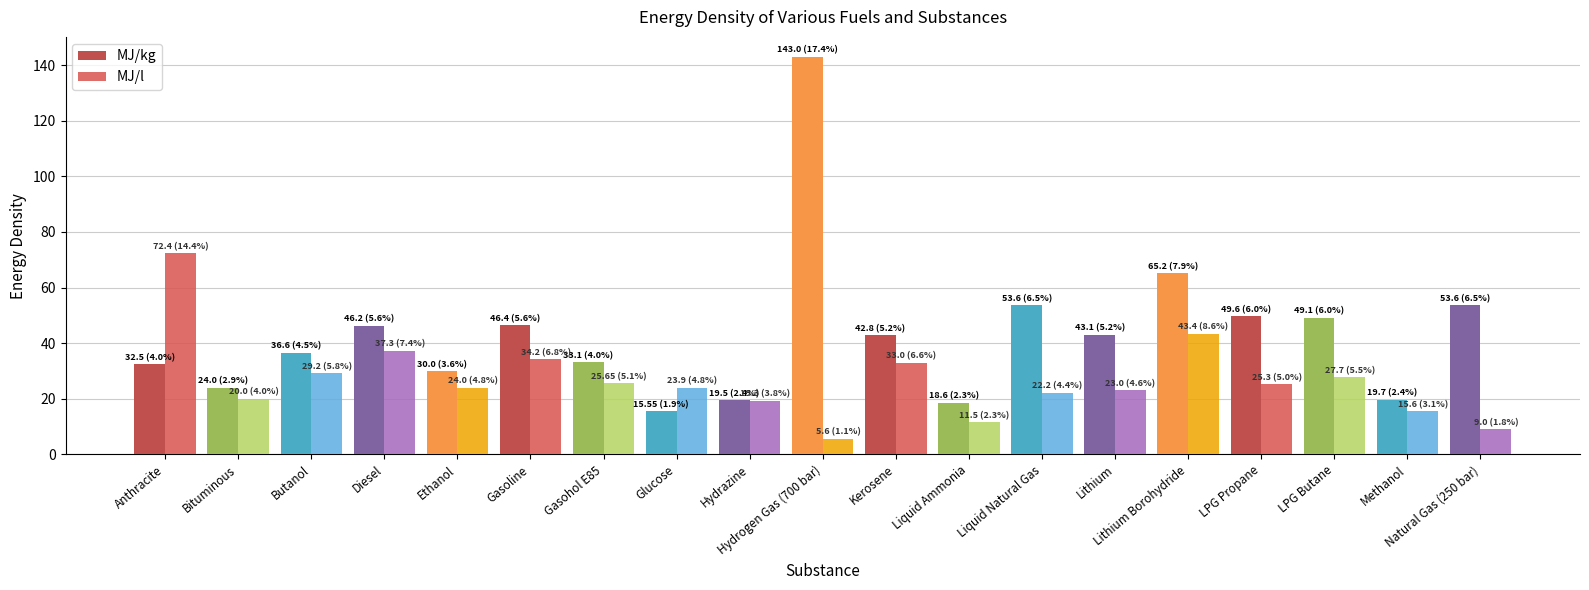

List the series in order of their overall mean, lowest first.

MJ/l, MJ/kg